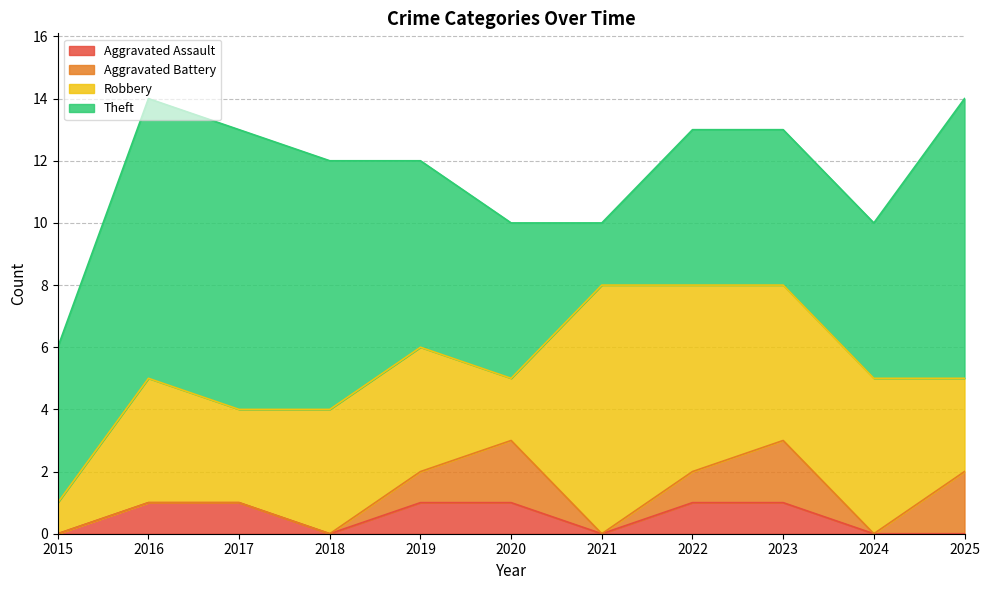

Reading left to right, what are all the values shown in this chart?

Aggravated Assault: 2015=0	2016=1	2017=1	2018=0	2019=1	2020=1	2021=0	2022=1	2023=1	2024=0	2025=0
Aggravated Battery: 2015=0	2016=0	2017=0	2018=0	2019=1	2020=2	2021=0	2022=1	2023=2	2024=0	2025=2
Robbery: 2015=1	2016=4	2017=3	2018=4	2019=4	2020=2	2021=8	2022=6	2023=5	2024=5	2025=3
Theft: 2015=5	2016=9	2017=9	2018=8	2019=6	2020=5	2021=2	2022=5	2023=5	2024=5	2025=9